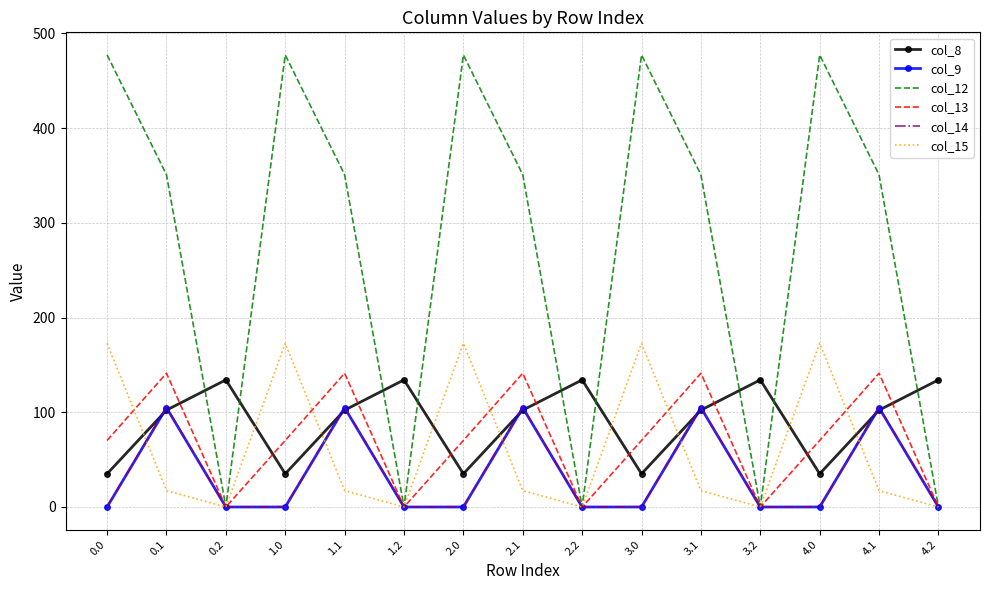

What is the greatest value displayed?

477.2